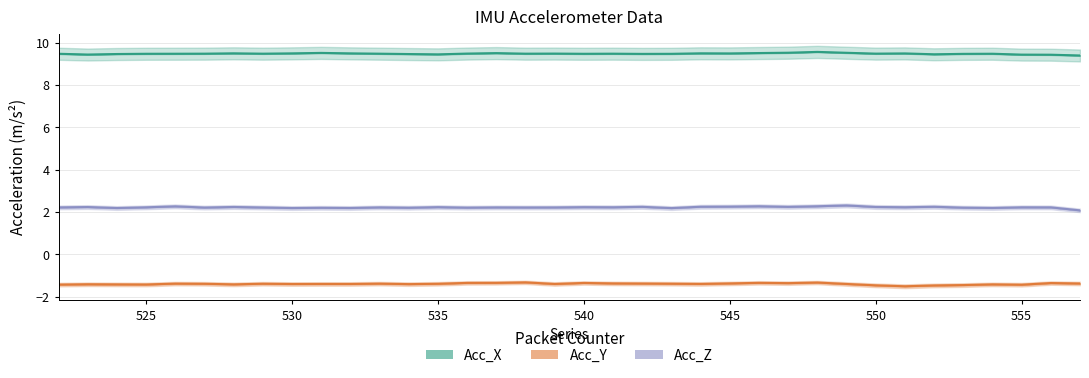

The Acc_X series shows 5.7 at 540. True or false?

False